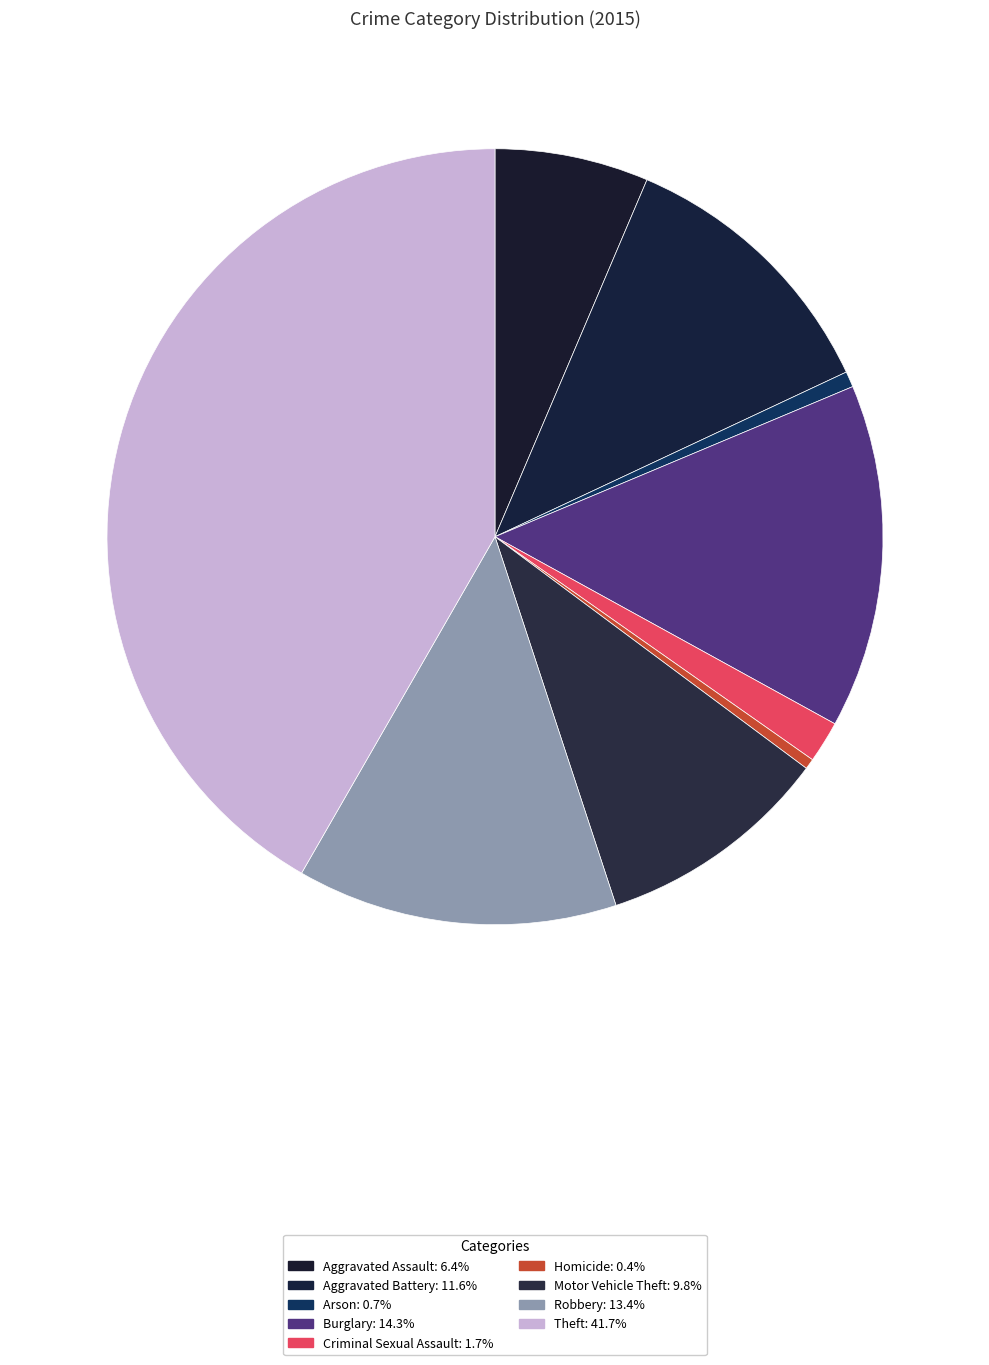

How many segments does this pie chart have?

9